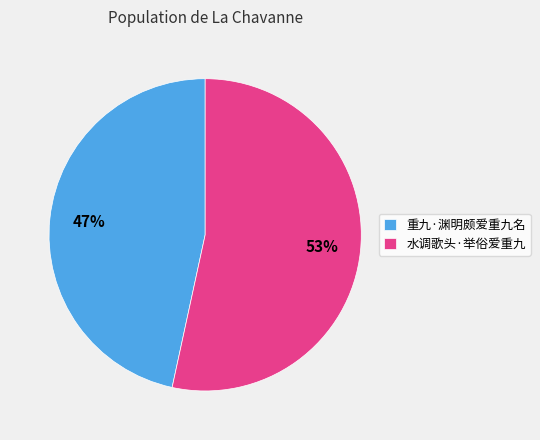

How many slices are in this pie chart?

2